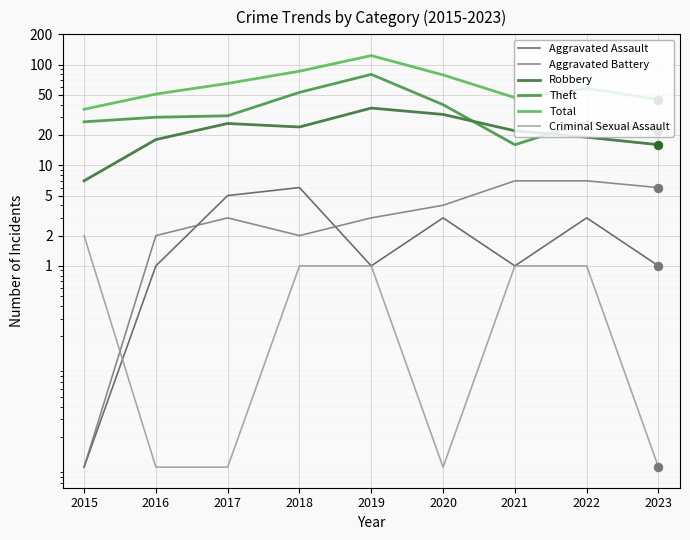

Which series has the largest total across all categories?

Total